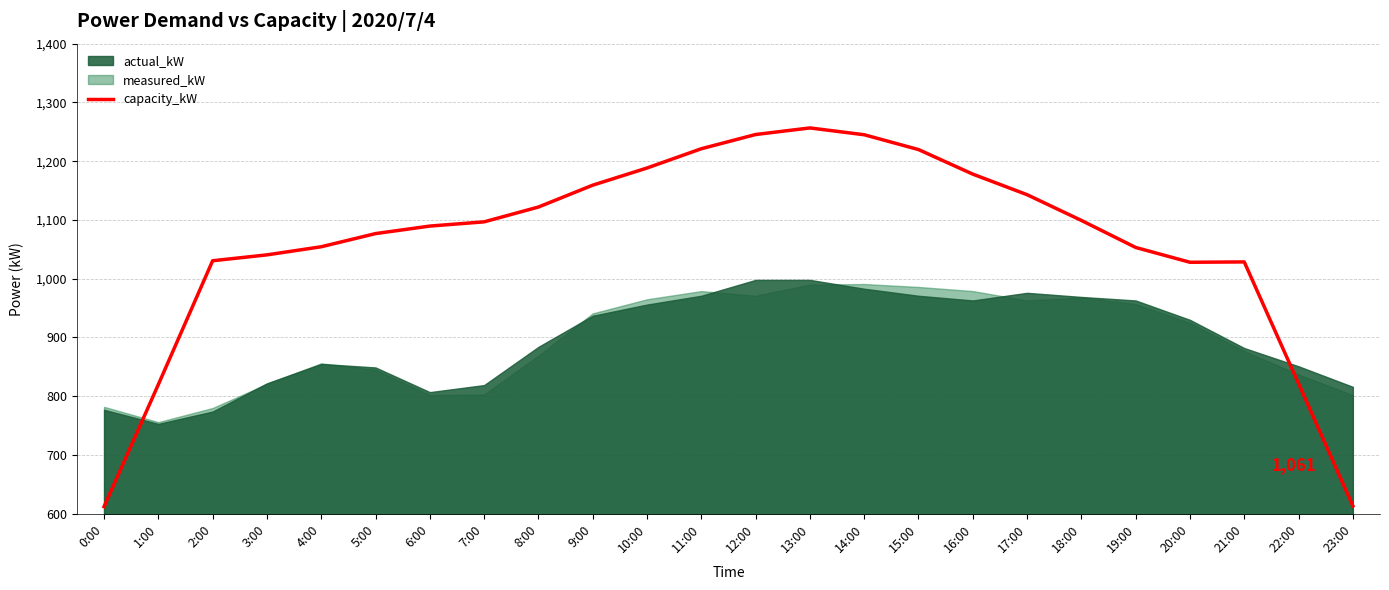

The value of capacity_kW at 7:00 is 1522.4. True or false?

False